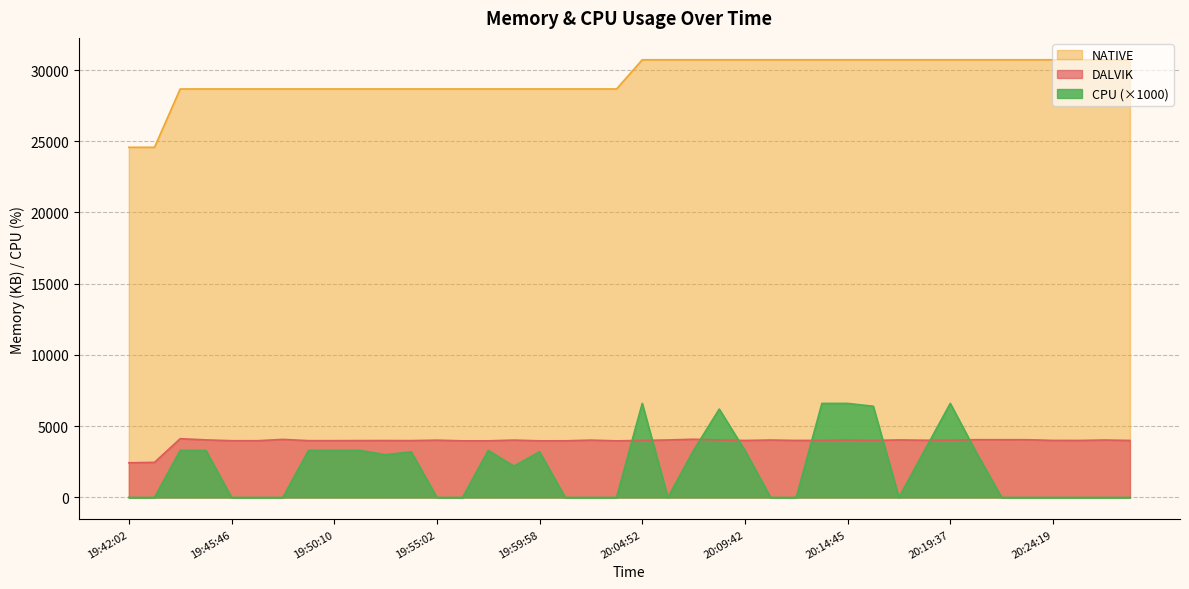

Does the chart have visible grid lines?

Yes